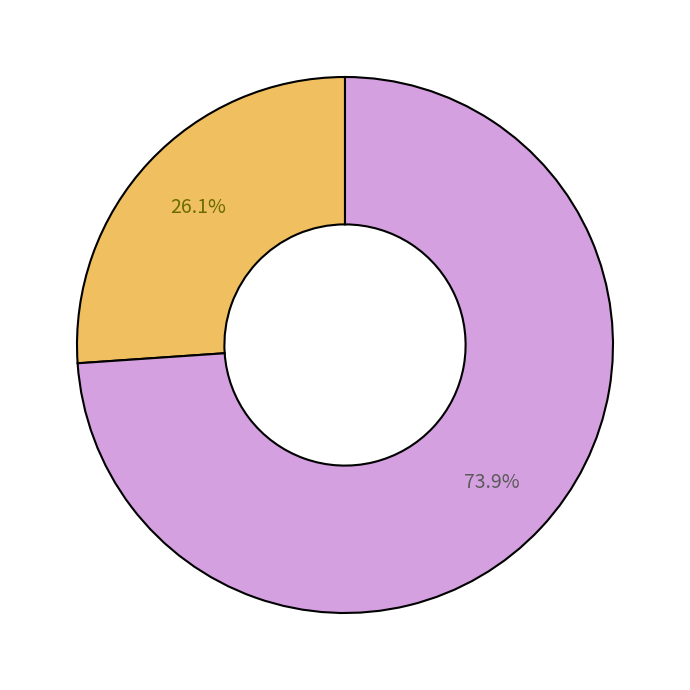

To the nearest percent, what is the average slice percentage?

50%